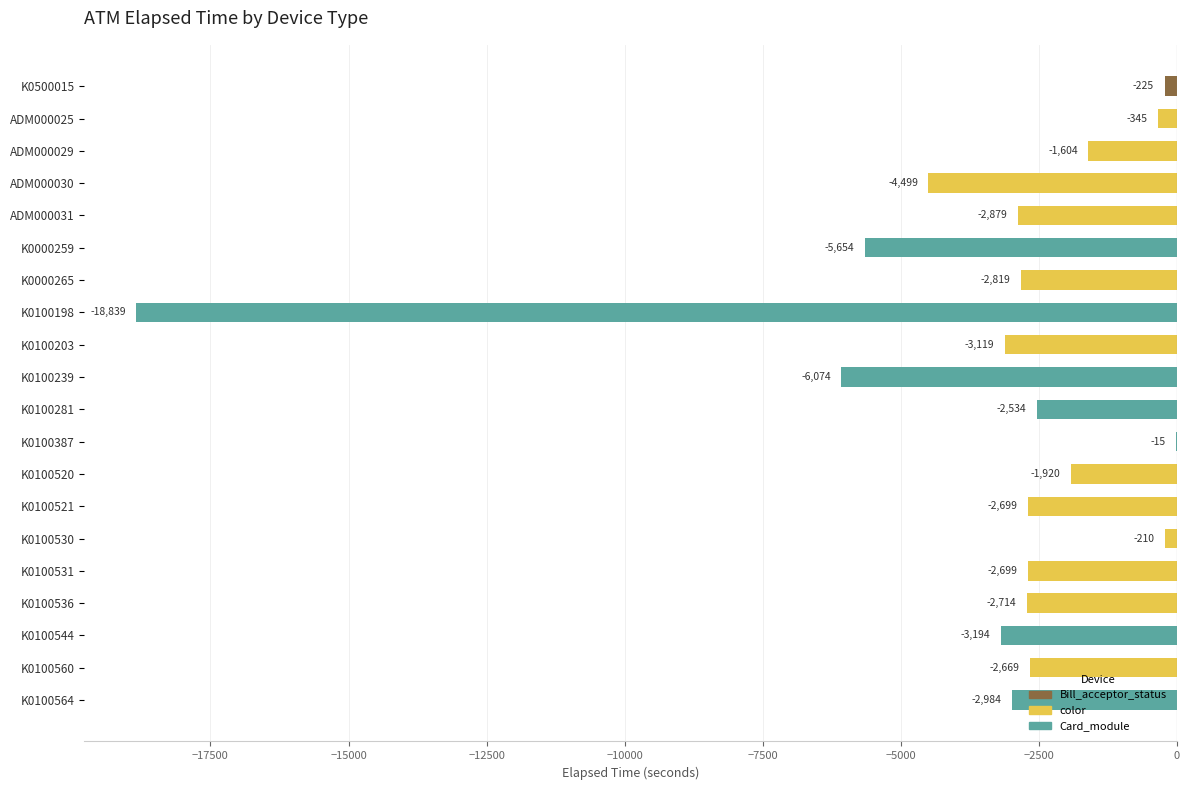

Which label corresponds to the largest value in the chart?

K0100387